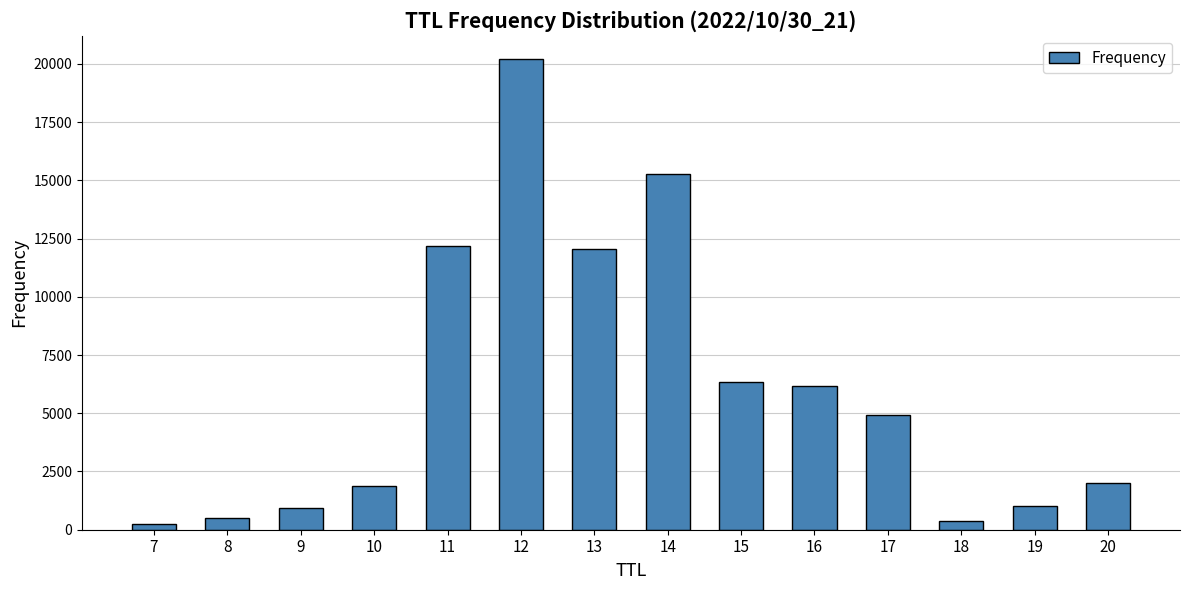

The chart shows a value of 23987 at 14. True or false?

False